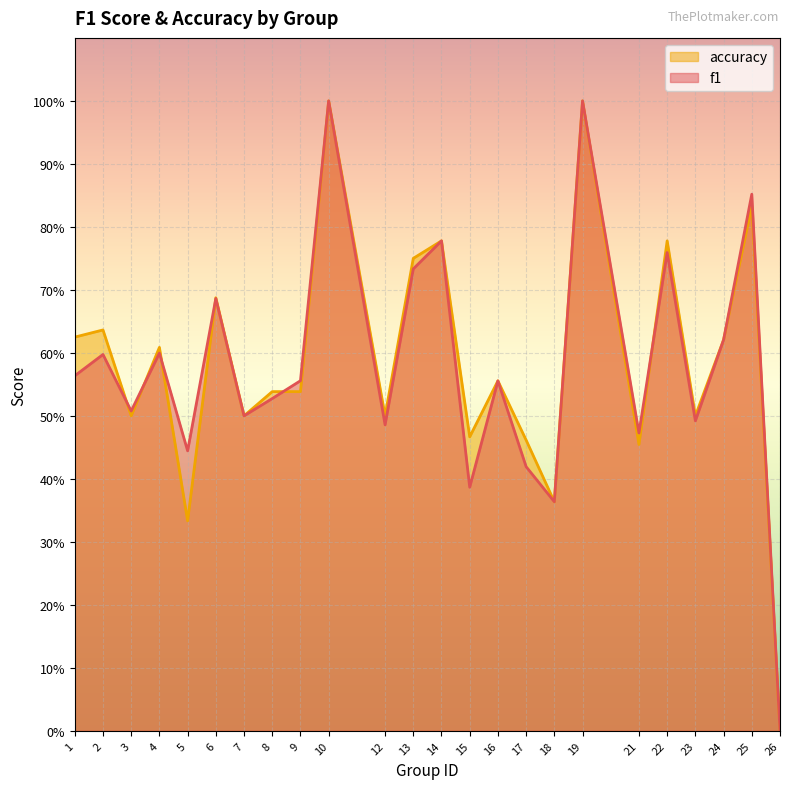

What is the value of the accuracy point at the 10th from the left?

1.0